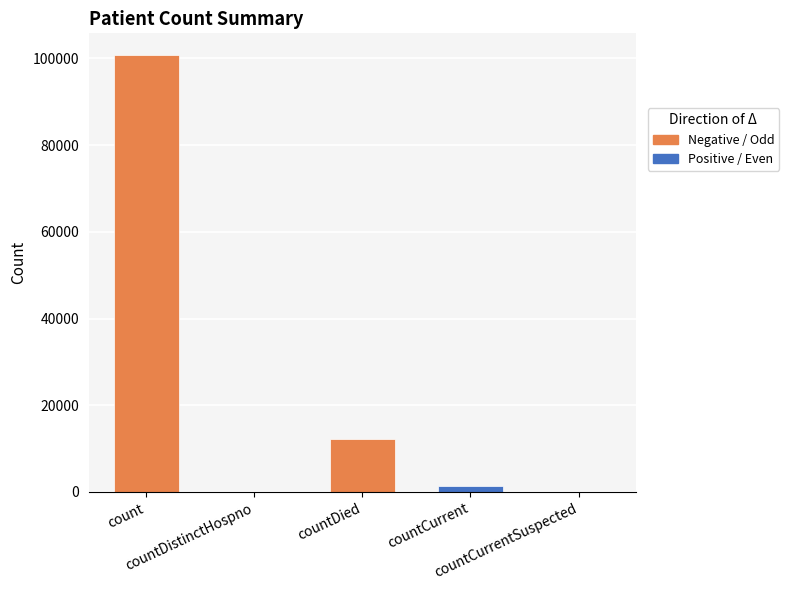

Does the chart contain stacked bars?

No